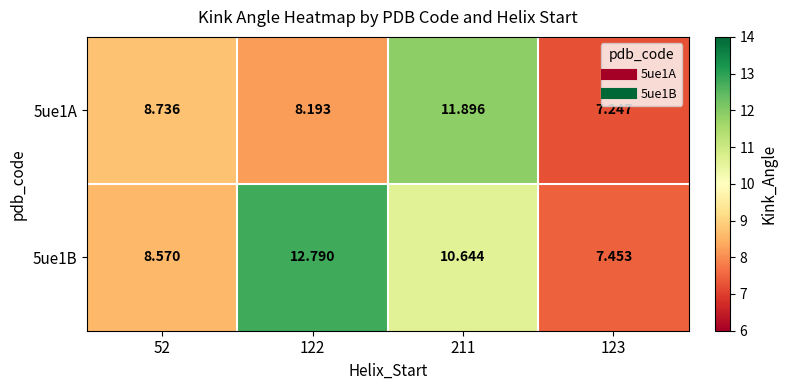

Is the value of 5ue1A at 52 greater than the value of 5ue1B at 52?

Yes